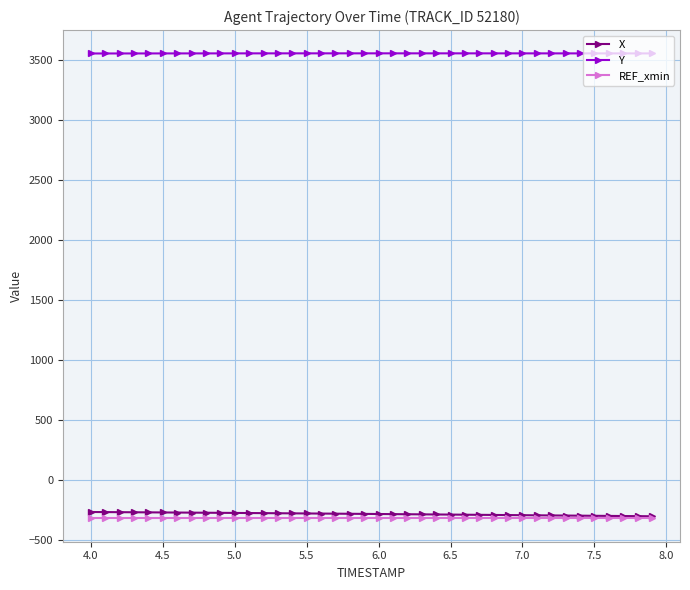

True or false: X and Y intersect in this chart.

False